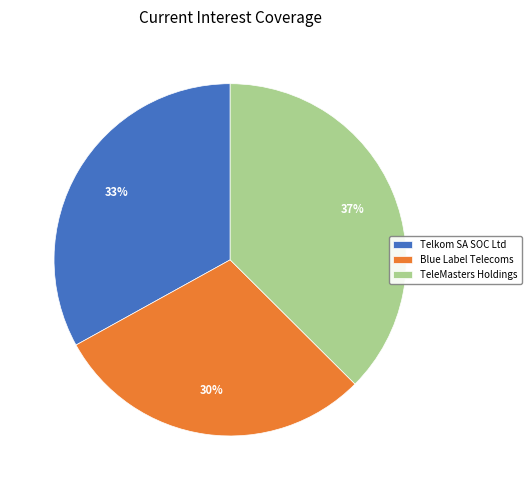

Does Blue Label Telecoms account for over 50% of the chart?

No